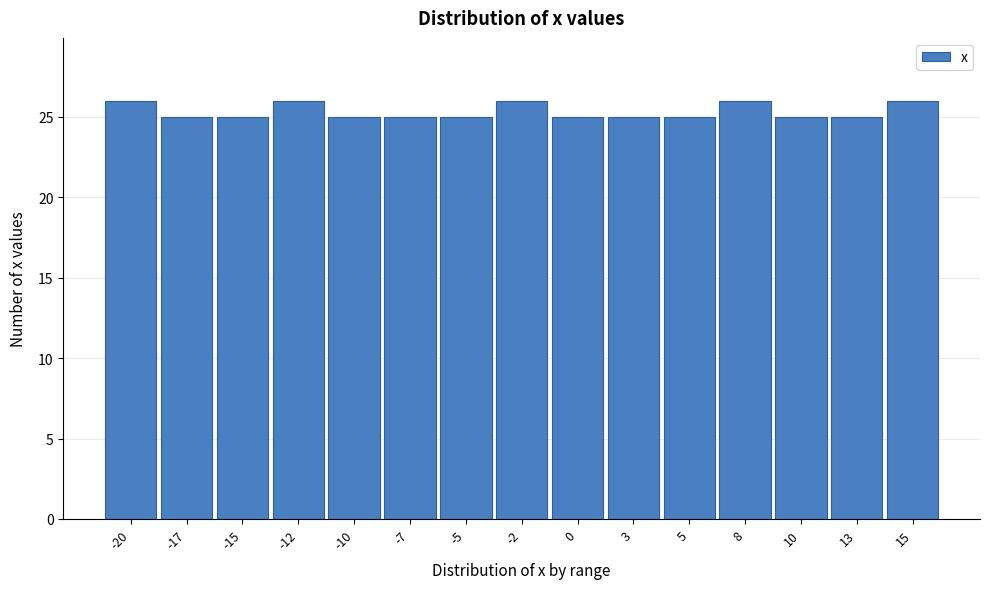

Reading left to right, what are all the values shown in this chart?

-20=26	-17=25	-15=25	-12=26	-10=25	-7=25	-5=25	-2=26	0=25	3=25	5=25	8=26	10=25	13=25	15=26